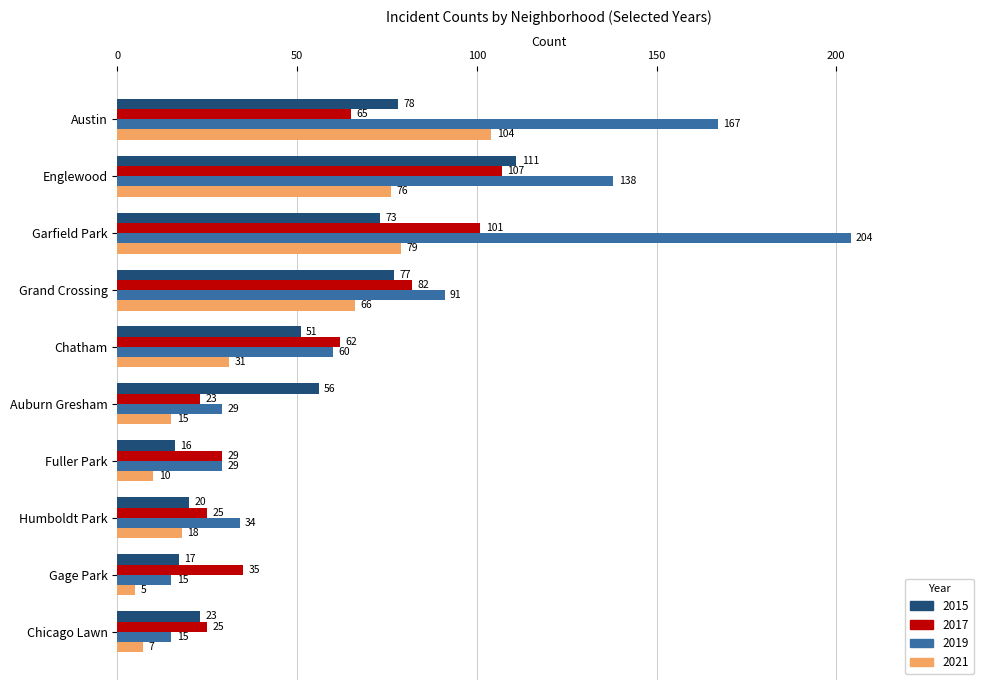

The 2017 series shows 25 at Chicago Lawn. True or false?

True